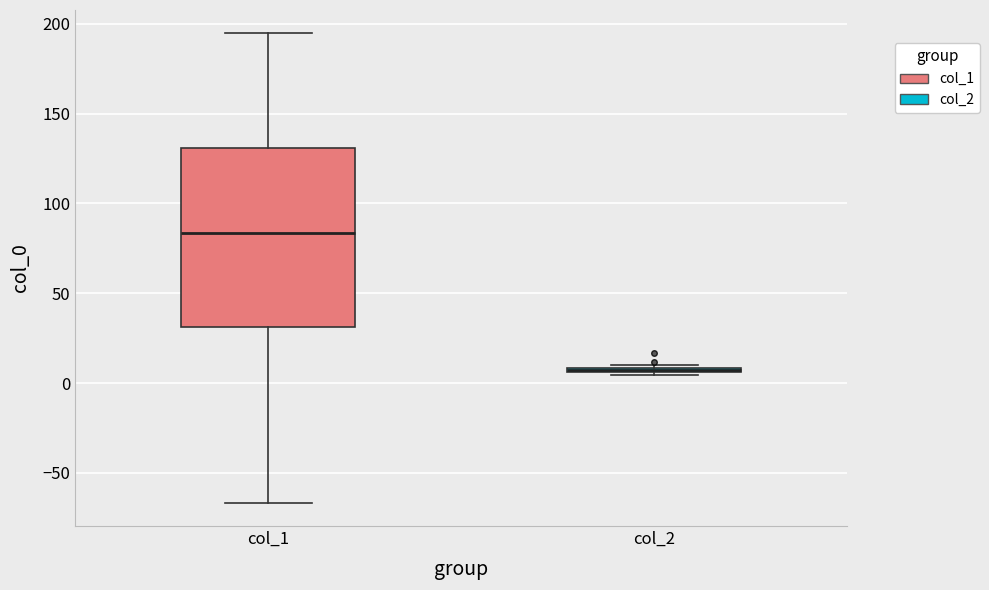

Which box is the tallest, from its lower edge to its upper edge?

col_1